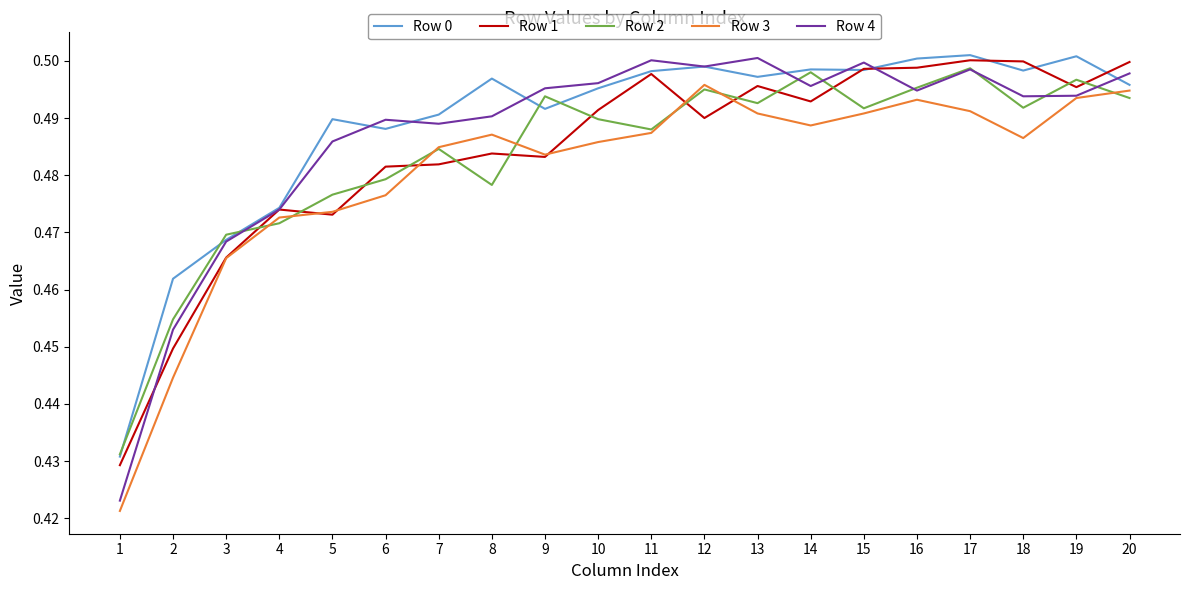

What is the difference between the maximum and second lowest values in the Row 3 series?

0.1